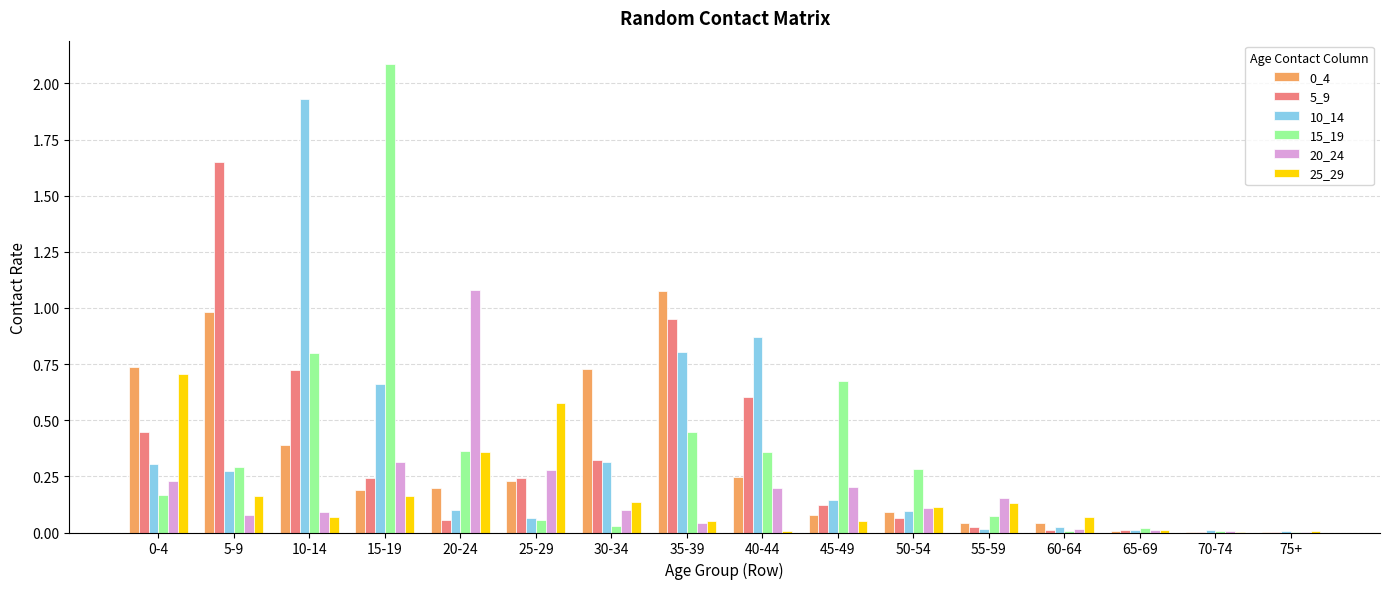

How many categories are shown in the chart?

16